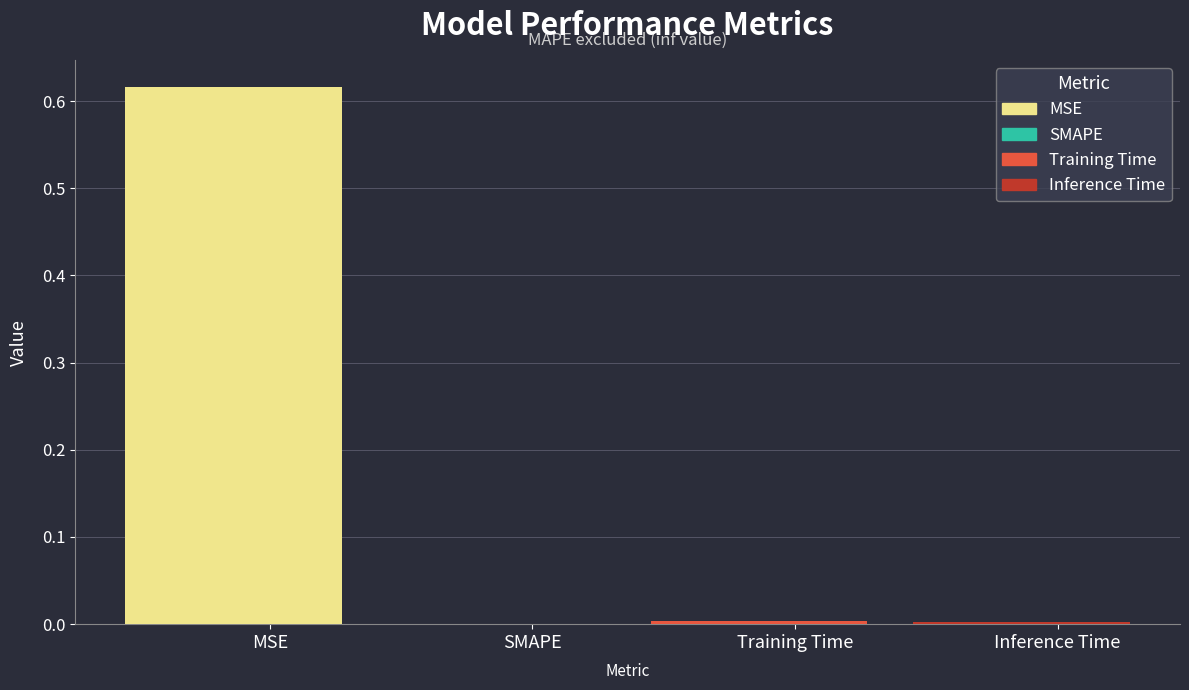

Rank the categories by value from lowest to highest.

SMAPE, Inference Time, Training Time, MSE